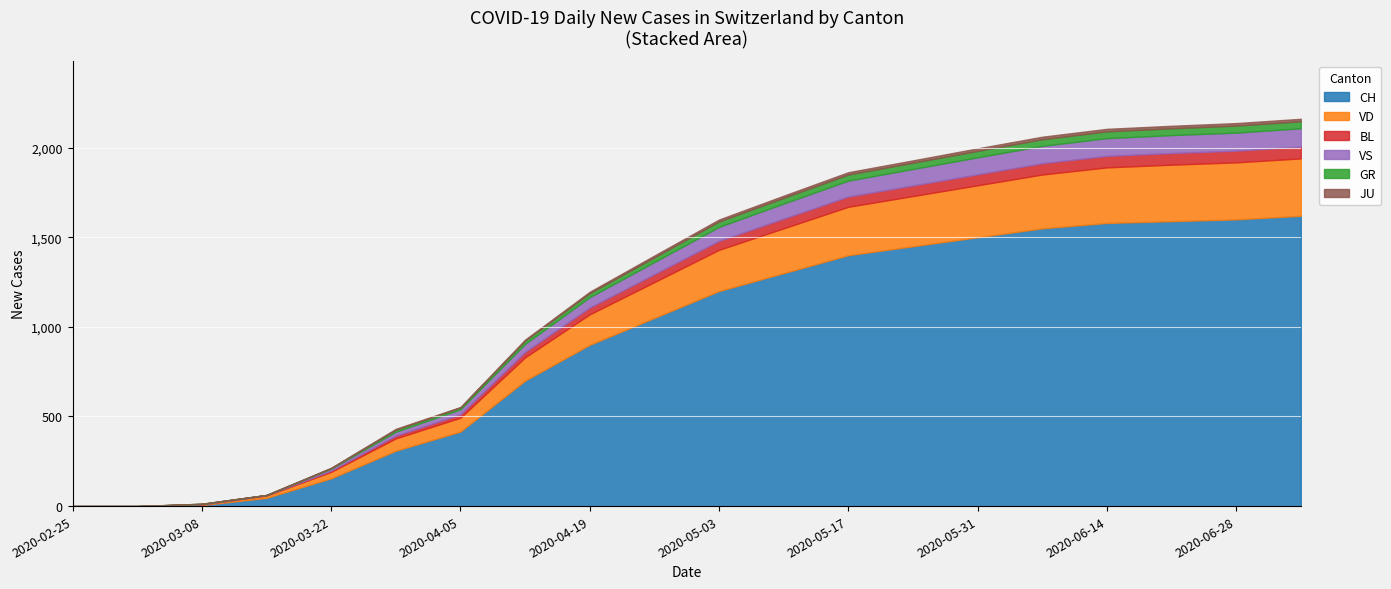

What is the difference between the maximum and minimum values in the VS series?

102